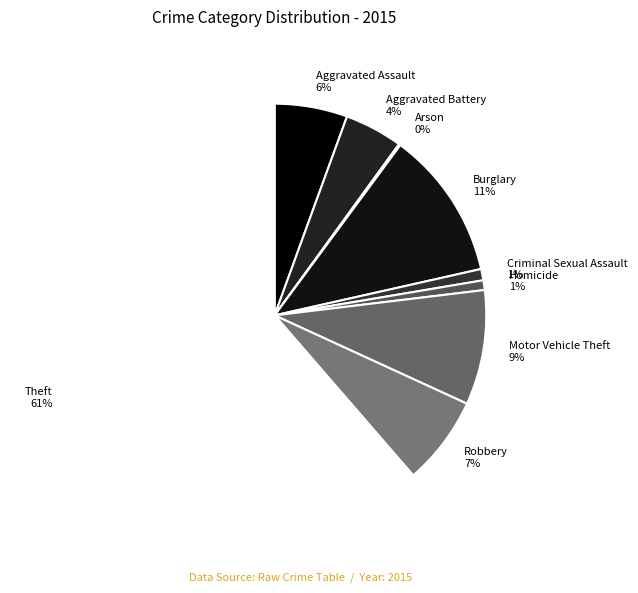

Which slice represents more than half of the pie?

Theft